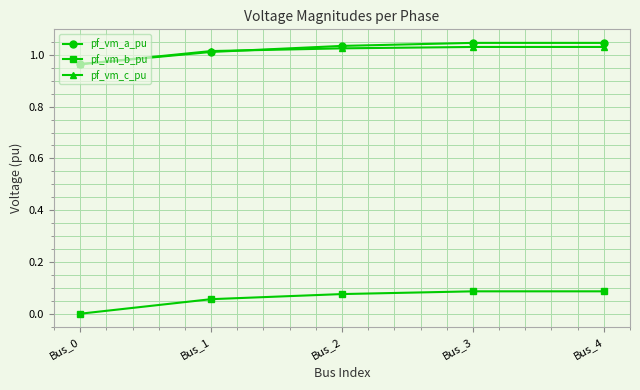

Which series has the largest range (max minus min)?

pf_vm_b_pu